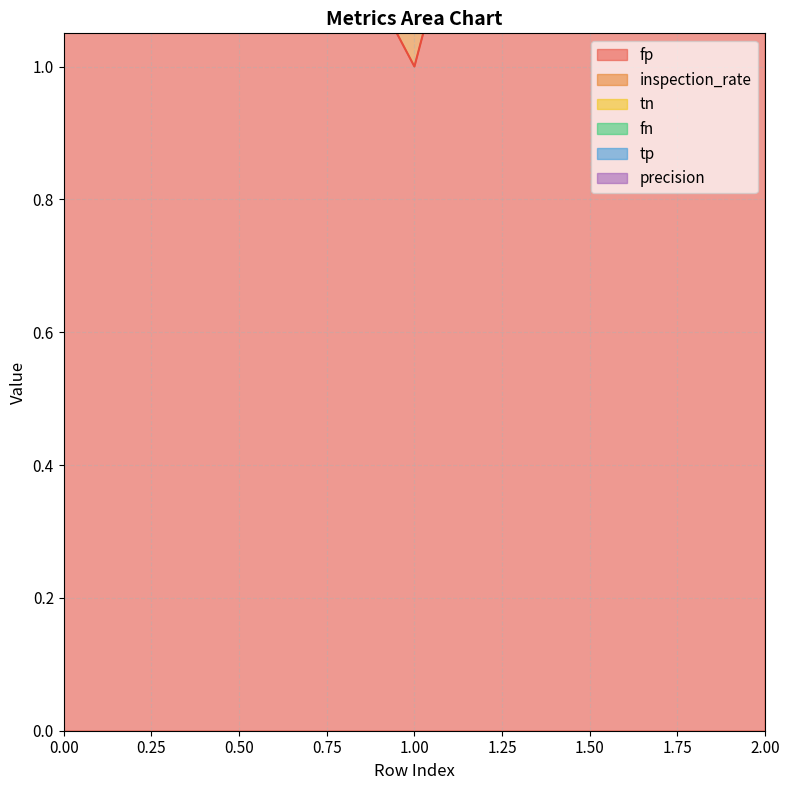

What are all the series names shown in the legend?

fp, inspection_rate, tn, fn, tp, precision